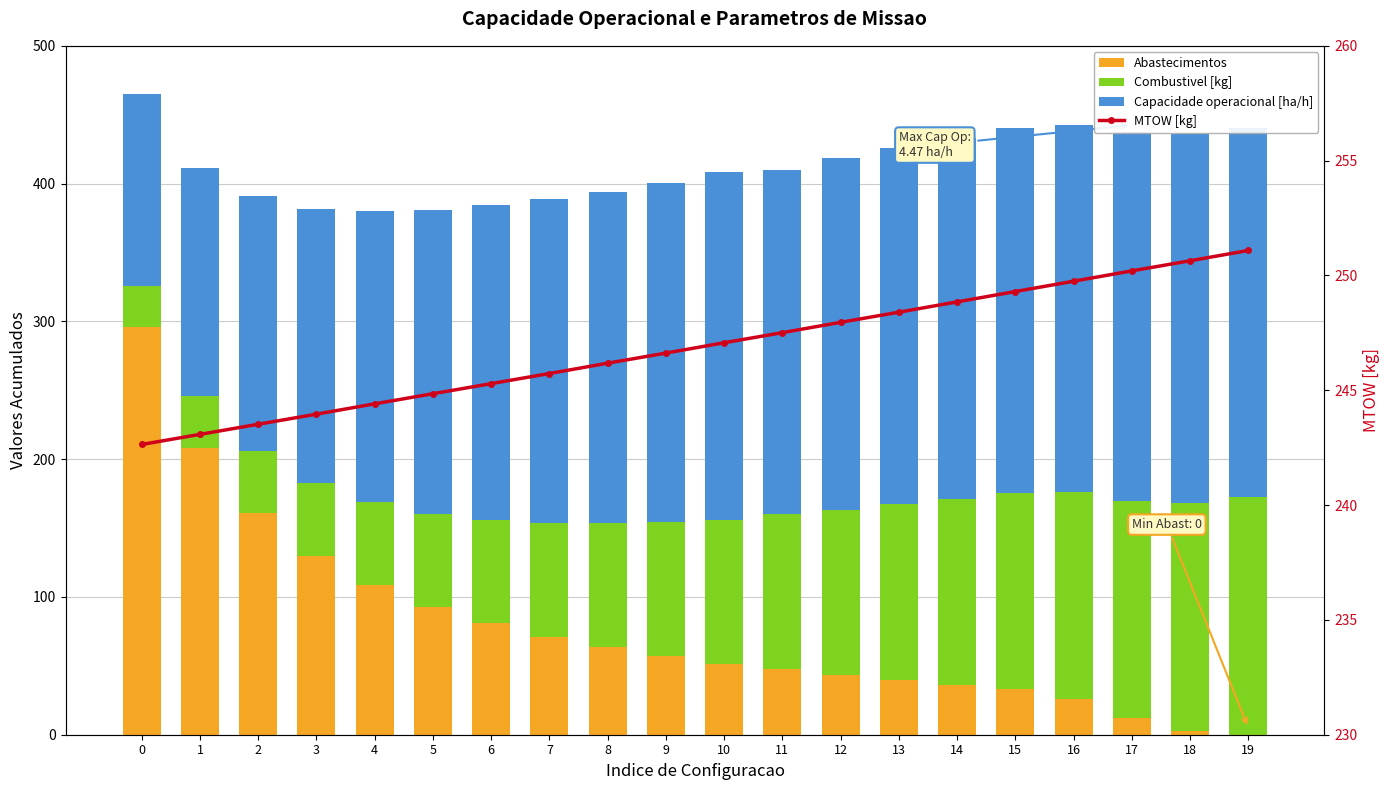

Is the value of Capacidade operacional [ha/h] at 10 greater than the value of MTOW [kg] at 13?

Yes